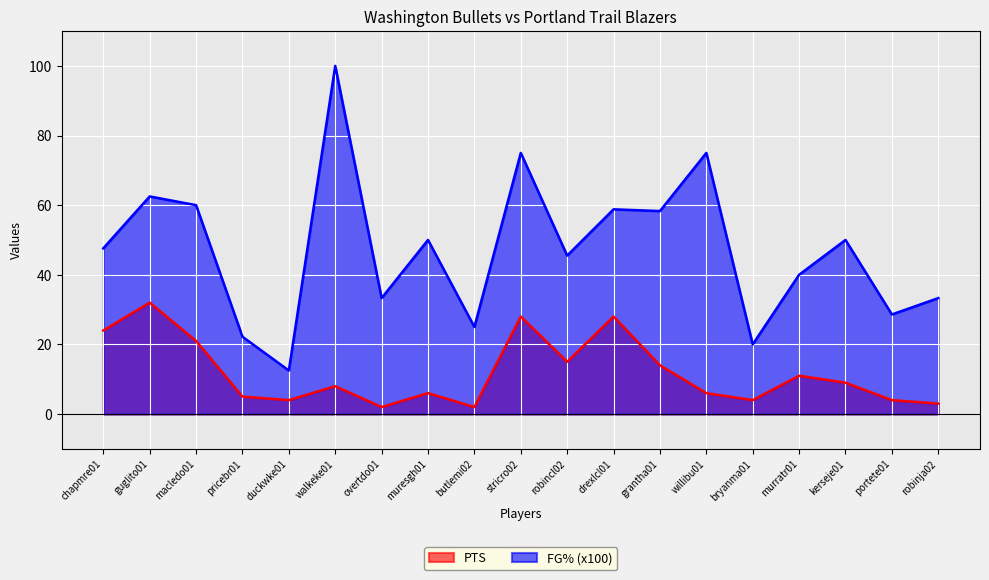

How many lines are shown in the chart?

2